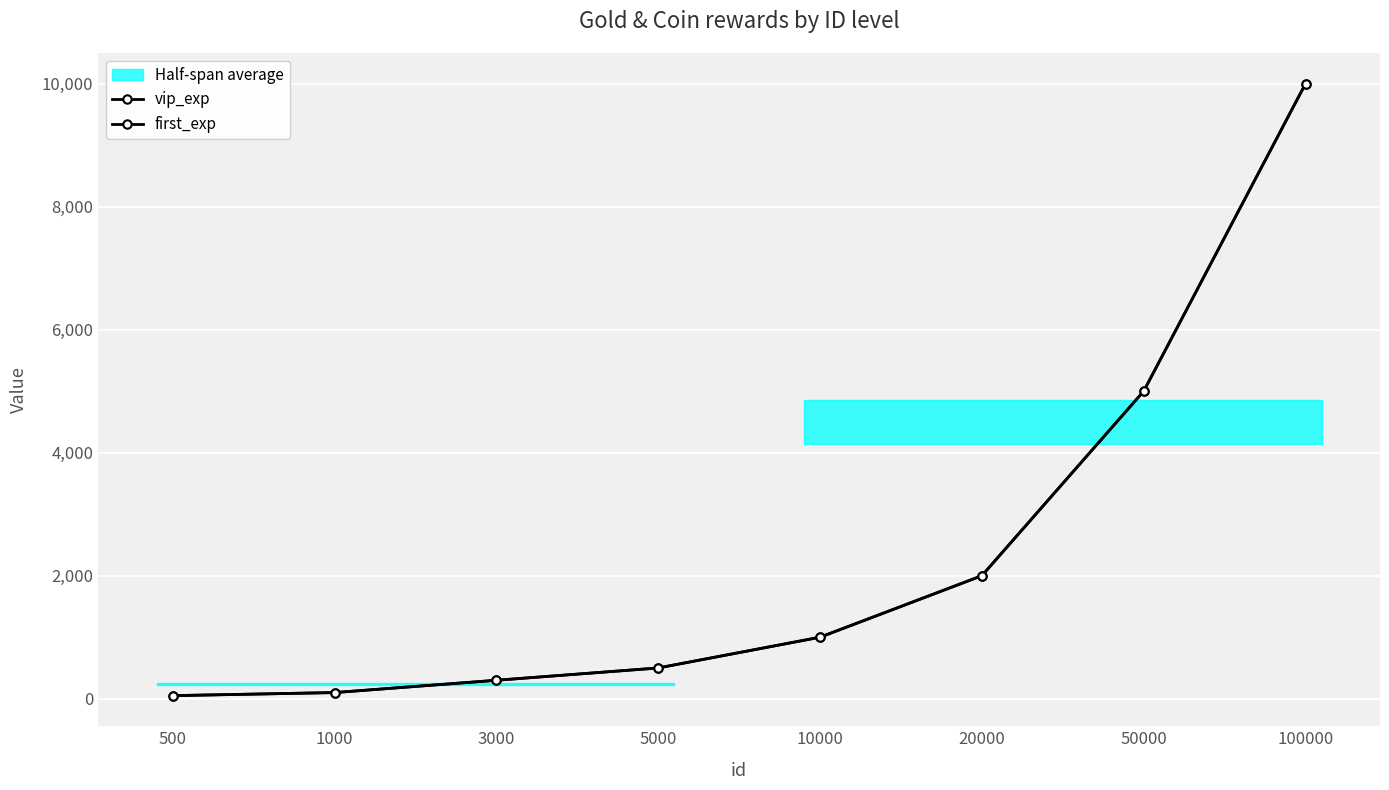

At how many categories does at least one series exceed 6455?

1